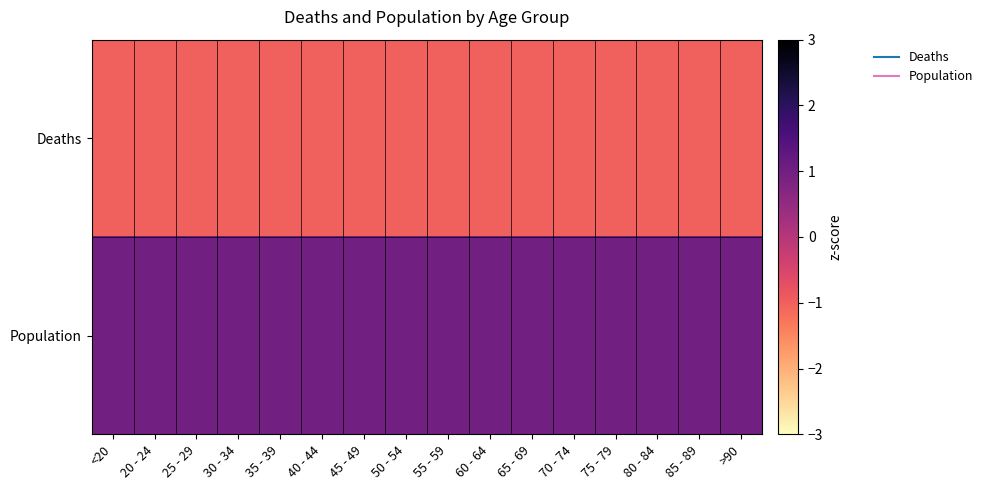

List the series in order of their peak value, highest first.

Population, Deaths